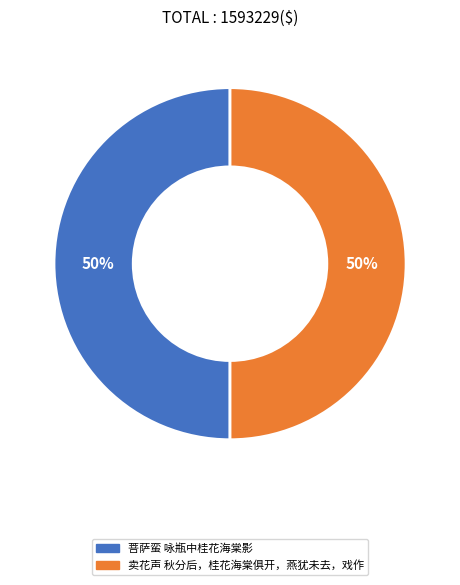

True or false: 卖花声 秋分后，桂花海棠俱开，燕犹未去，戏作 accounts for 50% of the total.

True